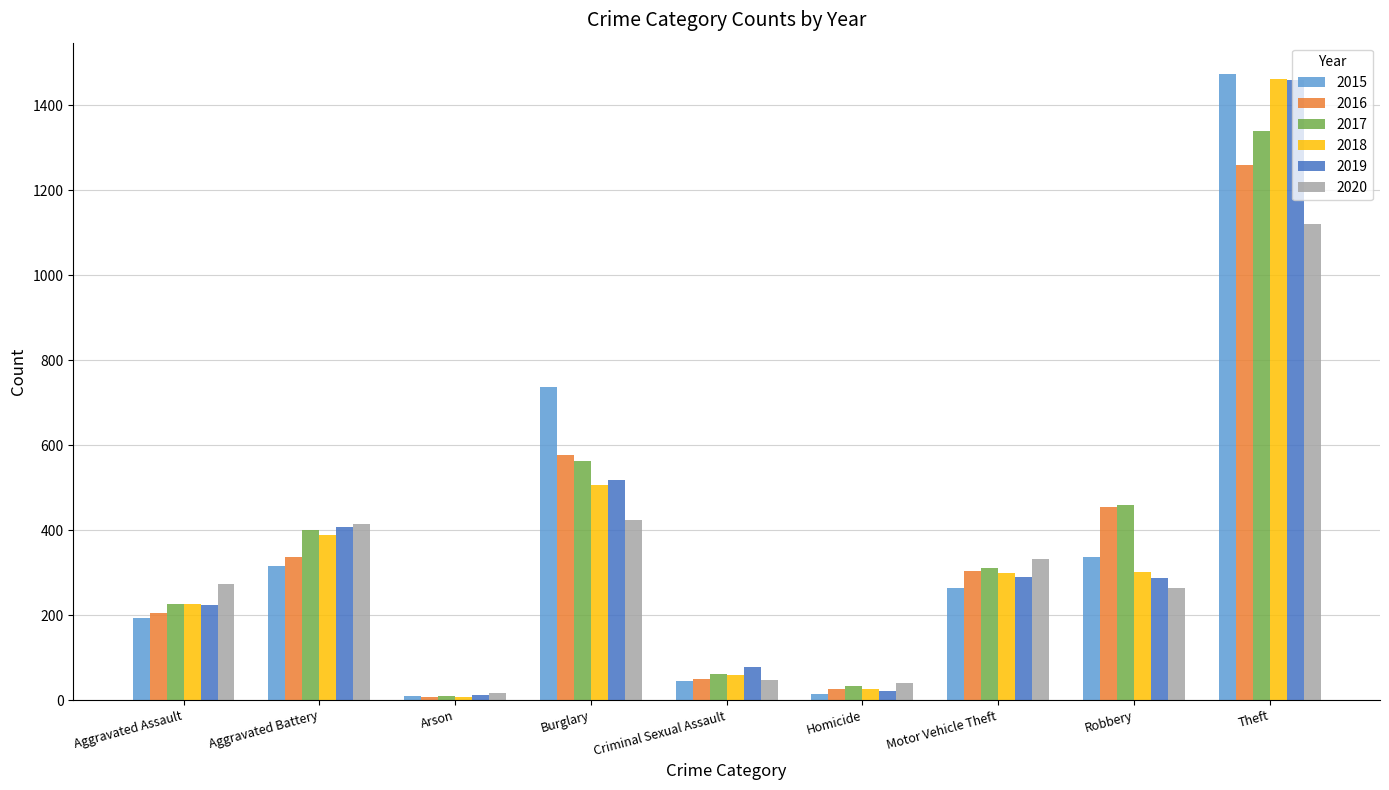

What is the maximum value shown in the chart?

1474